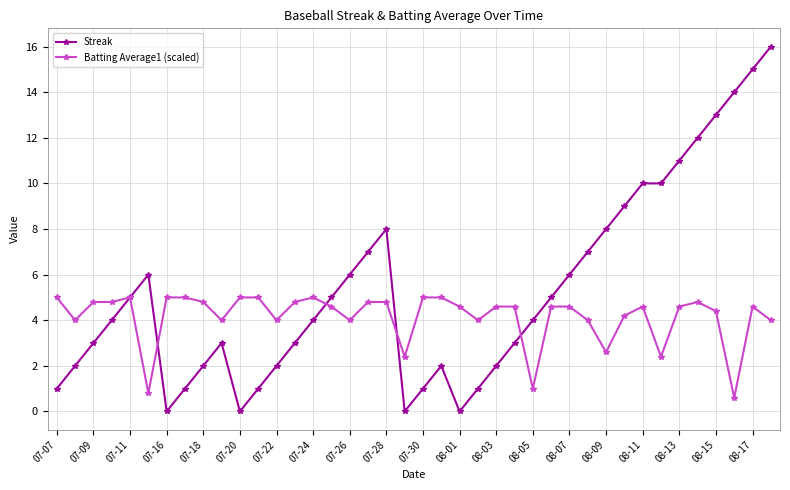

Reading left to right, what are all the values shown in this chart?

Streak: 1.0	2.0	3.0	4.0	5.0	6.0	0.0	1.0	2.0	3.0	0.0	1.0	2.0	3.0	4.0	5.0	6.0	7.0	8.0	0.0	1.0	2.0	0.0	1.0	2.0	3.0	4.0	5.0	6.0	7.0	8.0	9.0	10.0	10.0	11.0	12.0	13.0	14.0	15.0	16.0
Batting Average1 (scaled): 5.0	4.0	4.8	4.8	5.0	0.8	5.0	5.0	4.8	4.0	5.0	5.0	4.0	4.8	5.0	4.6	4.0	4.8	4.8	2.4	5.0	5.0	4.6	4.0	4.6	4.6	1.0	4.6	4.6	4.0	2.6	4.2	4.6	2.4	4.6	4.8	4.4	0.6	4.6	4.0